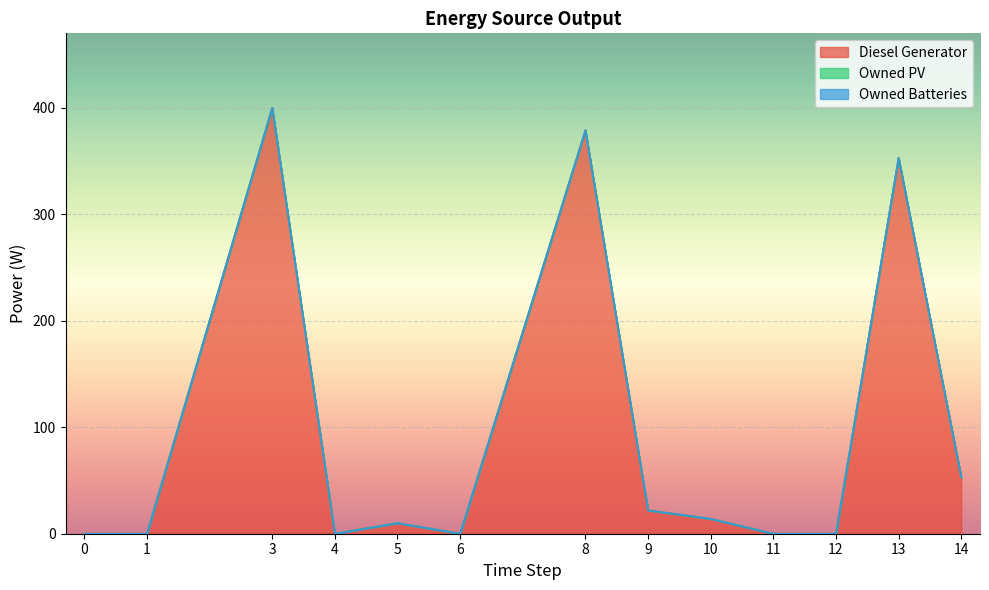

True or false: Owned PV and Owned Batteries intersect in this chart.

False